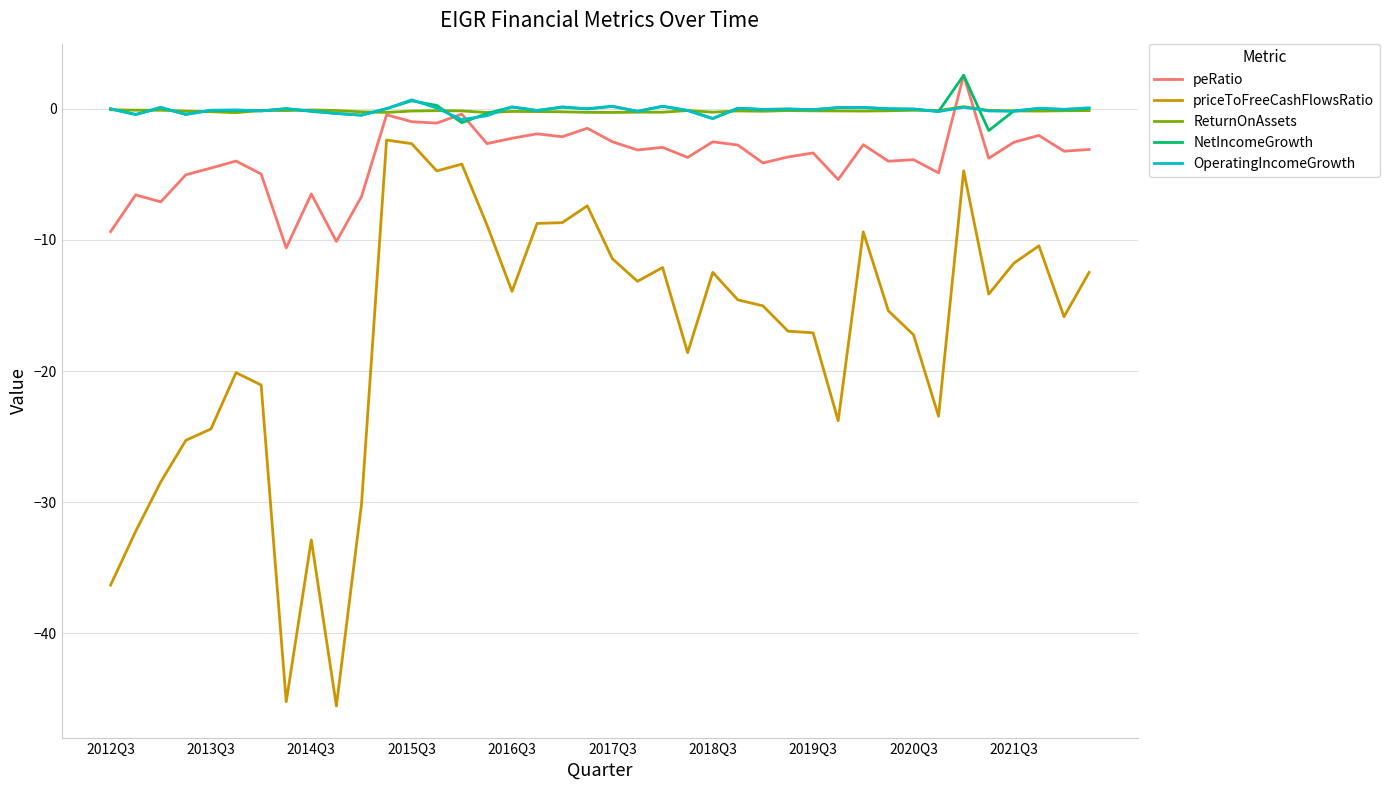

Which series has the largest range (max minus min)?

priceToFreeCashFlowsRatio